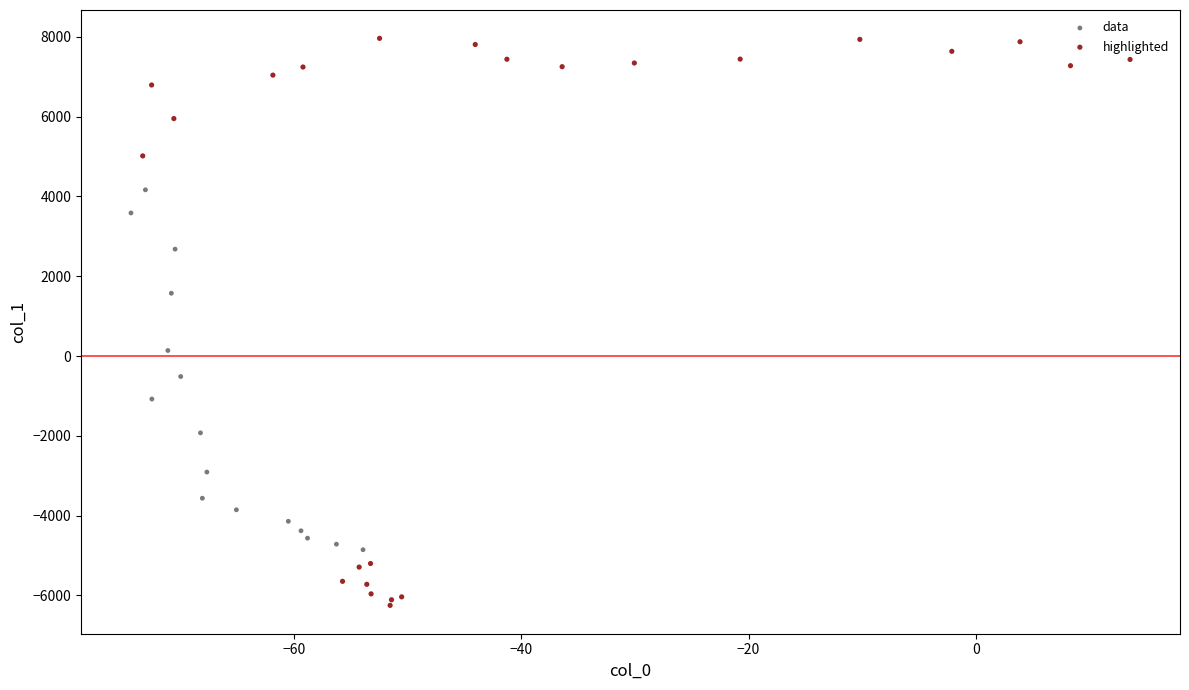

Which series has the largest Y range (max minus min)?

highlighted